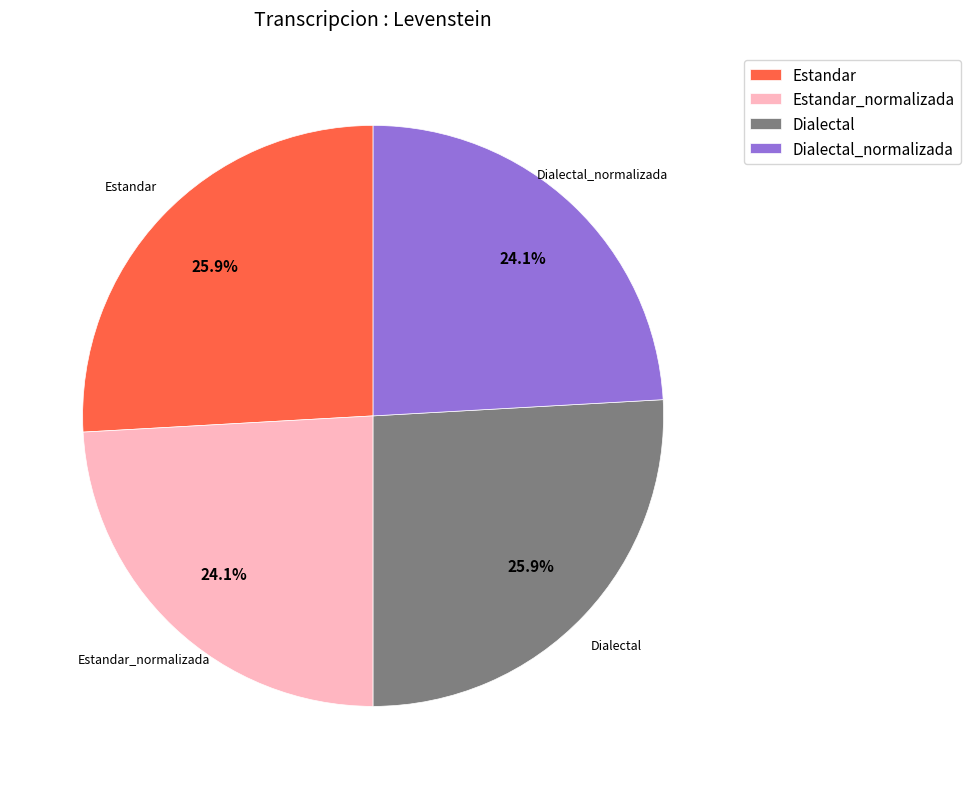

Between Dialectal and Dialectal_normalizada, which is larger?

Dialectal